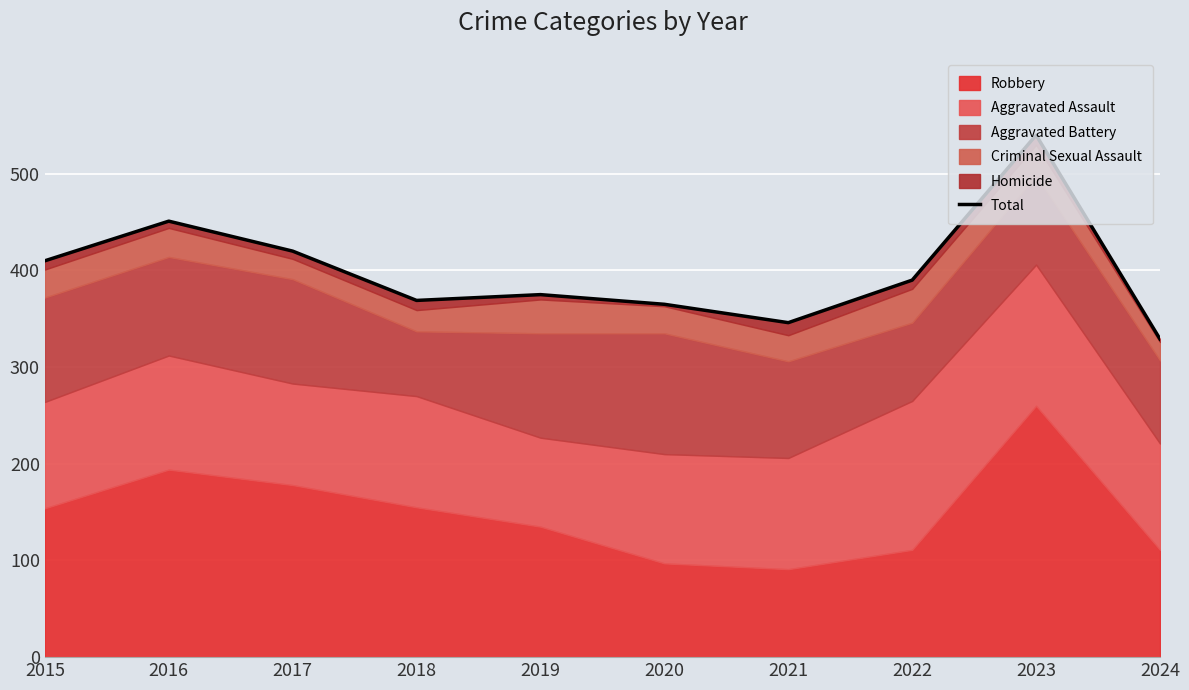

How many interior local peaks (higher than both neighbors) does the data have?

3